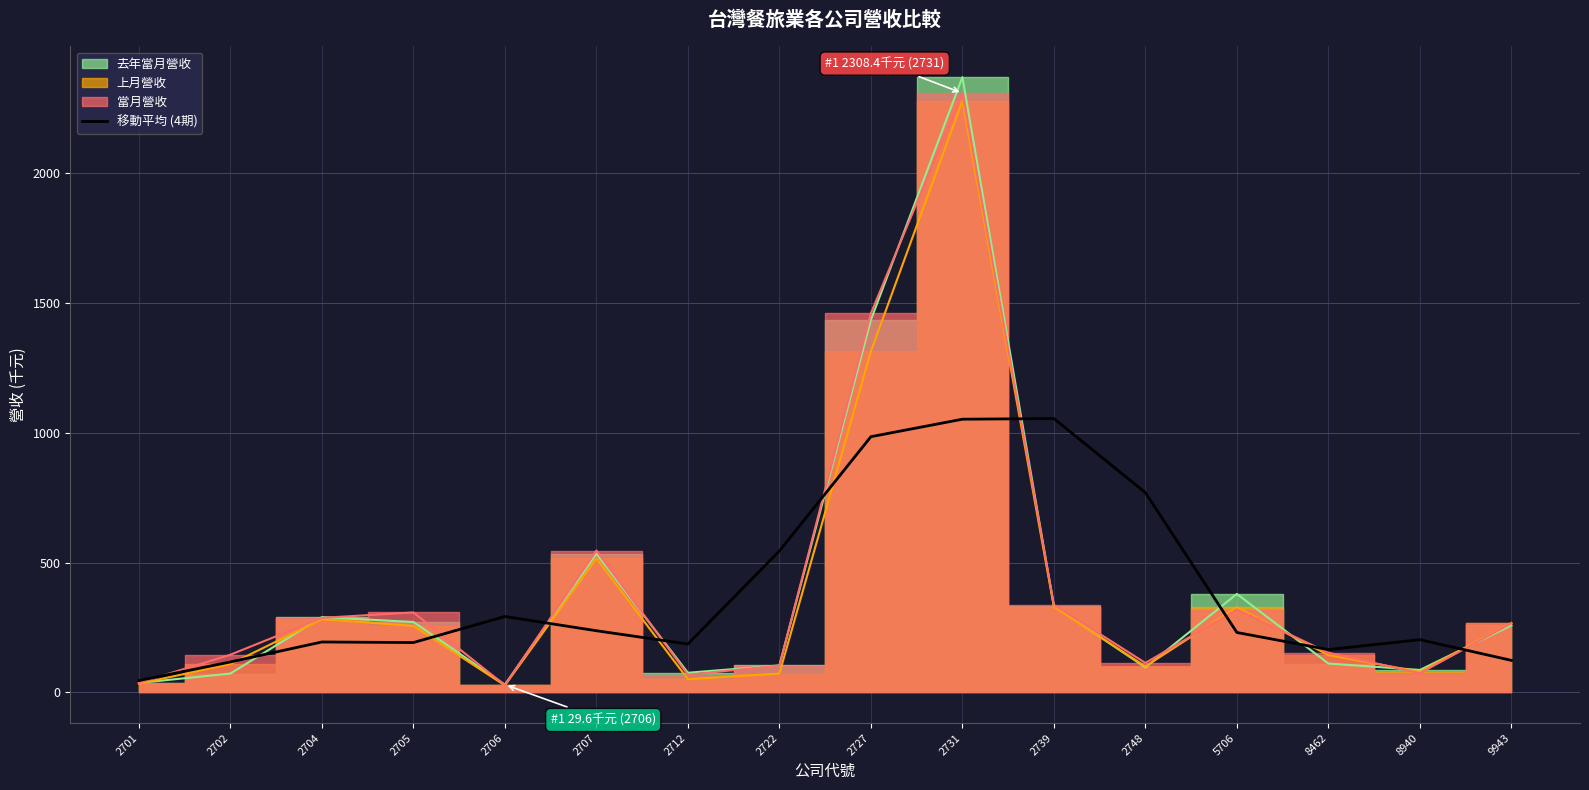

True or false: 移動平均 (4期) has a value of 230.5 at 5706.

True